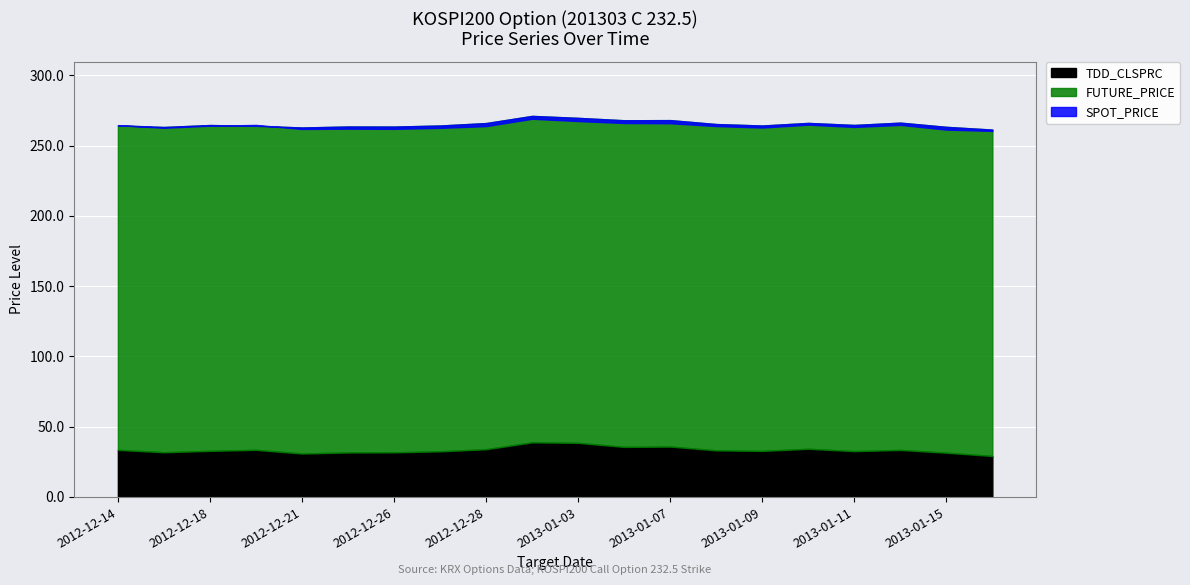

True or false: FUTURE_PRICE has a value of 265.4 at 2013-01-08.

True